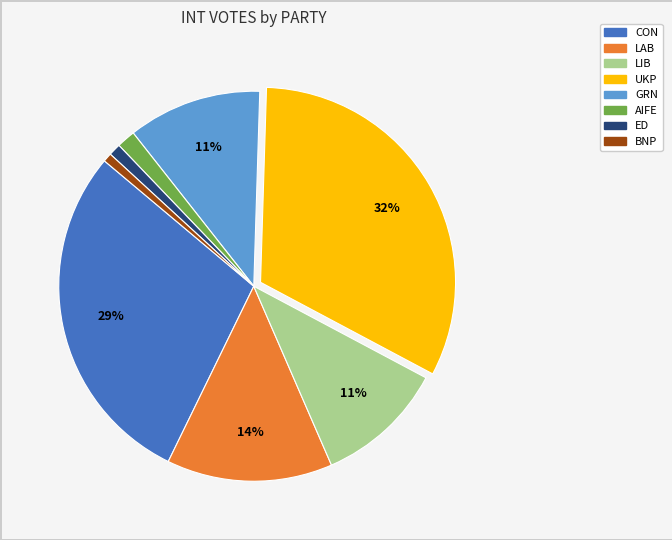

Between ED and UKP, which is larger?

UKP